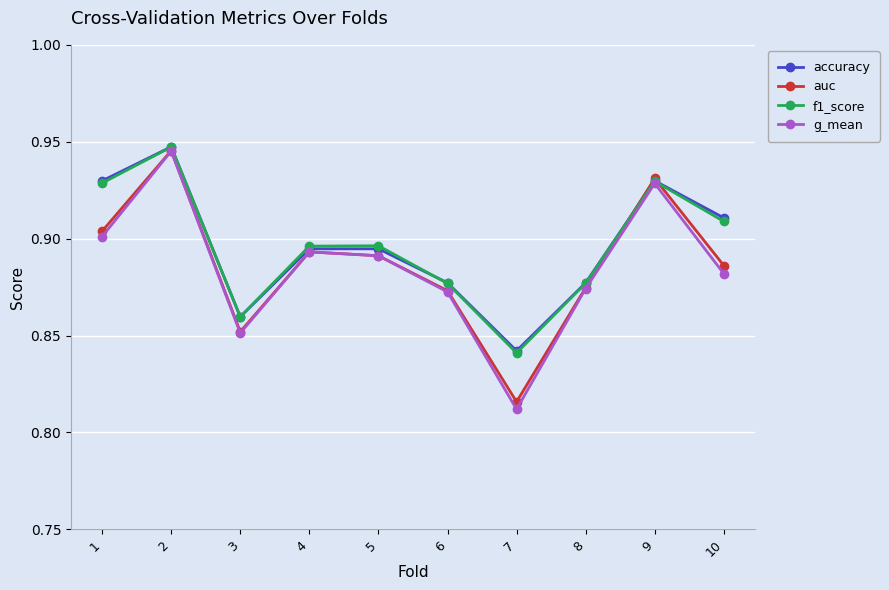

Which label corresponds to the largest value in the chart?

2